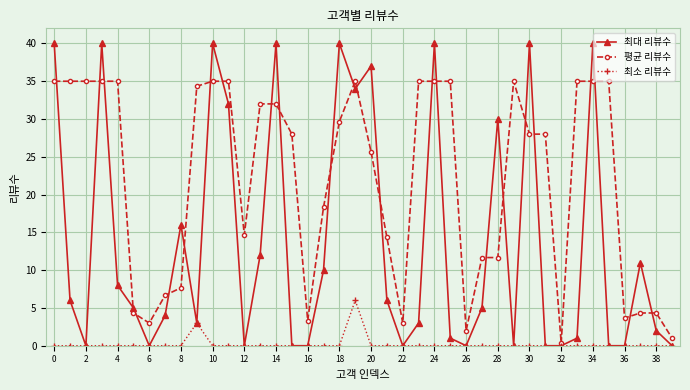

Which series has the largest range (max minus min)?

최대 리뷰수